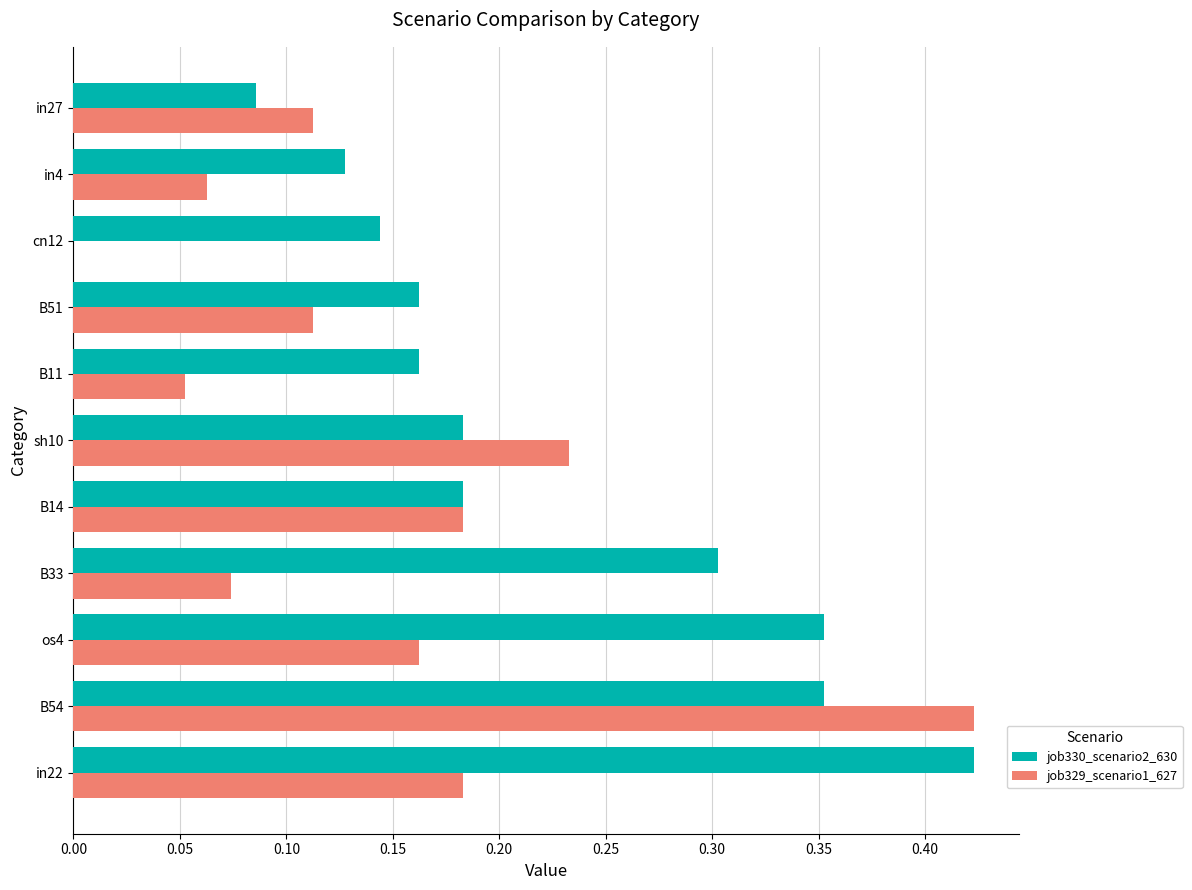

What is the total value across all series at B54?

0.8